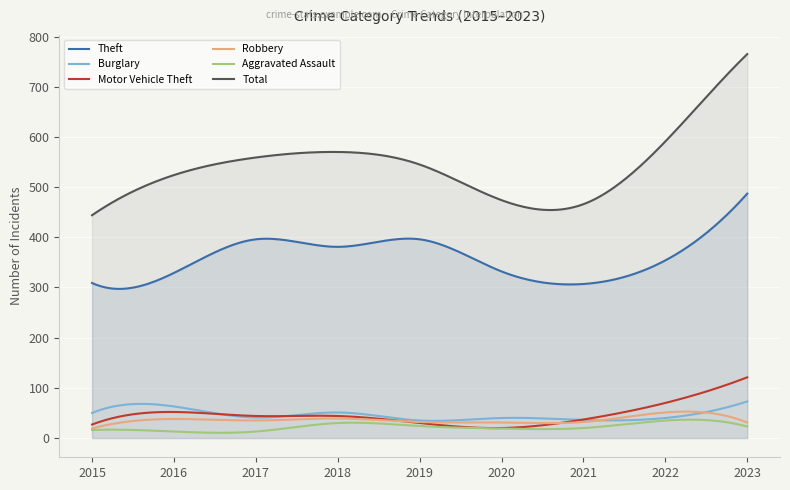

Where does the Motor Vehicle Theft series first go above 44?

2016